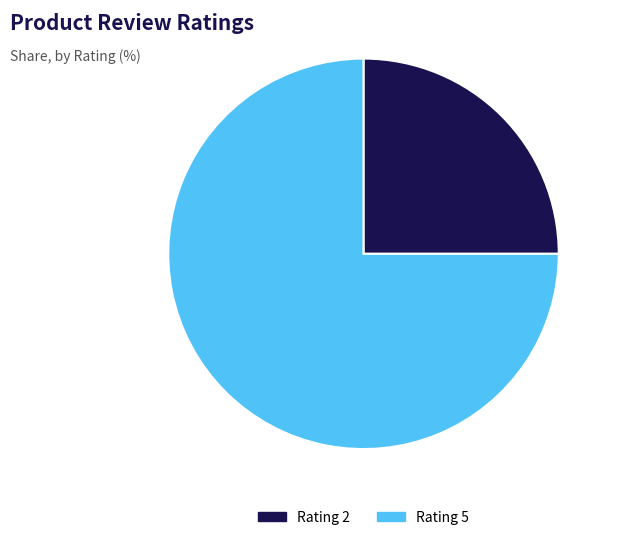

Between Rating 5 and Rating 2, which is larger?

Rating 5